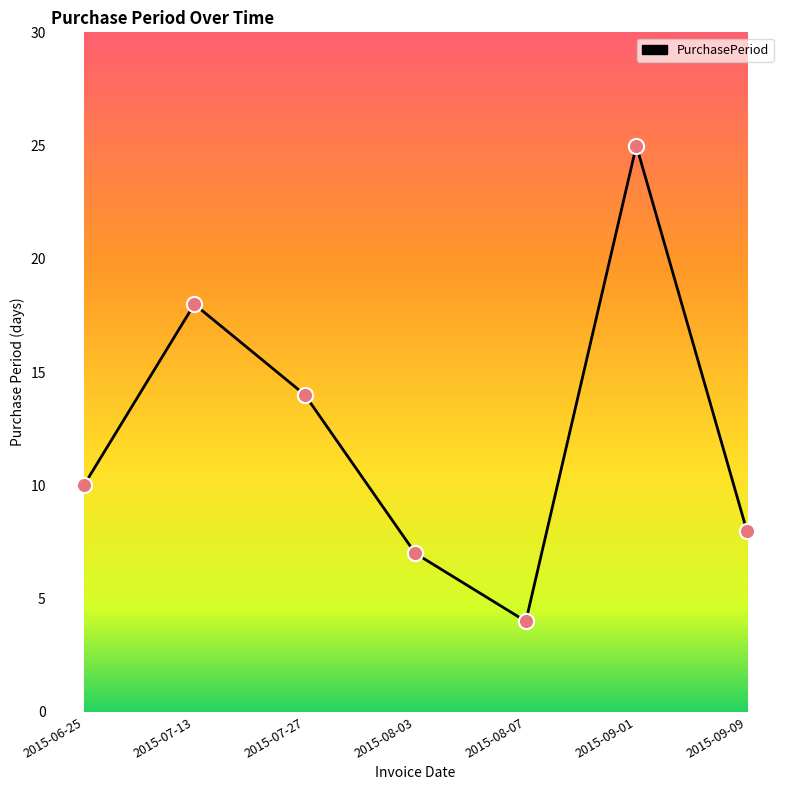

Which has a higher value, 2015-09-09 or 2015-08-07?

2015-09-09